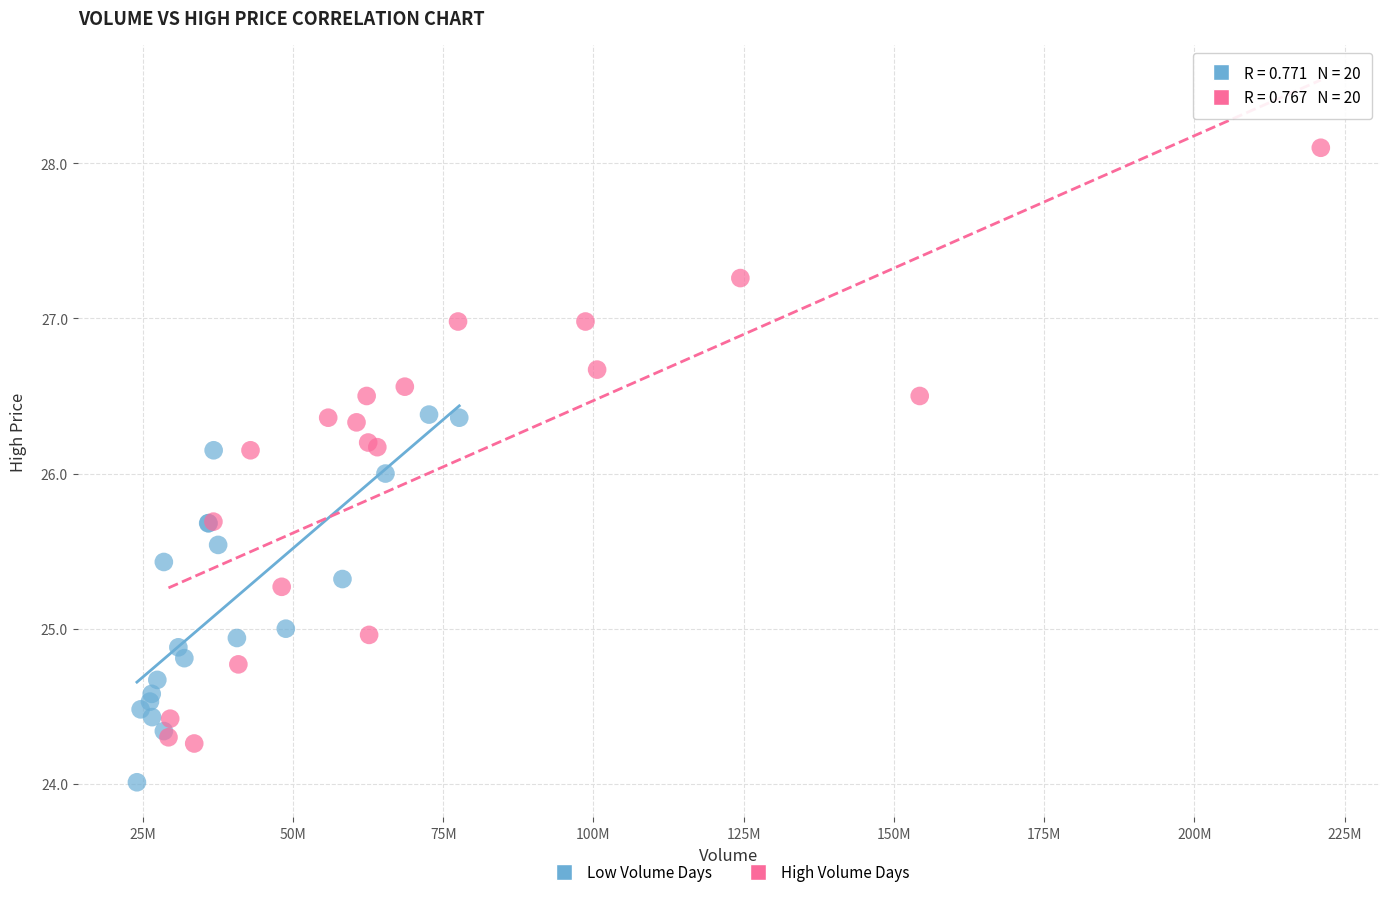

Which series has the widest spread of Y values?

High Volume Days